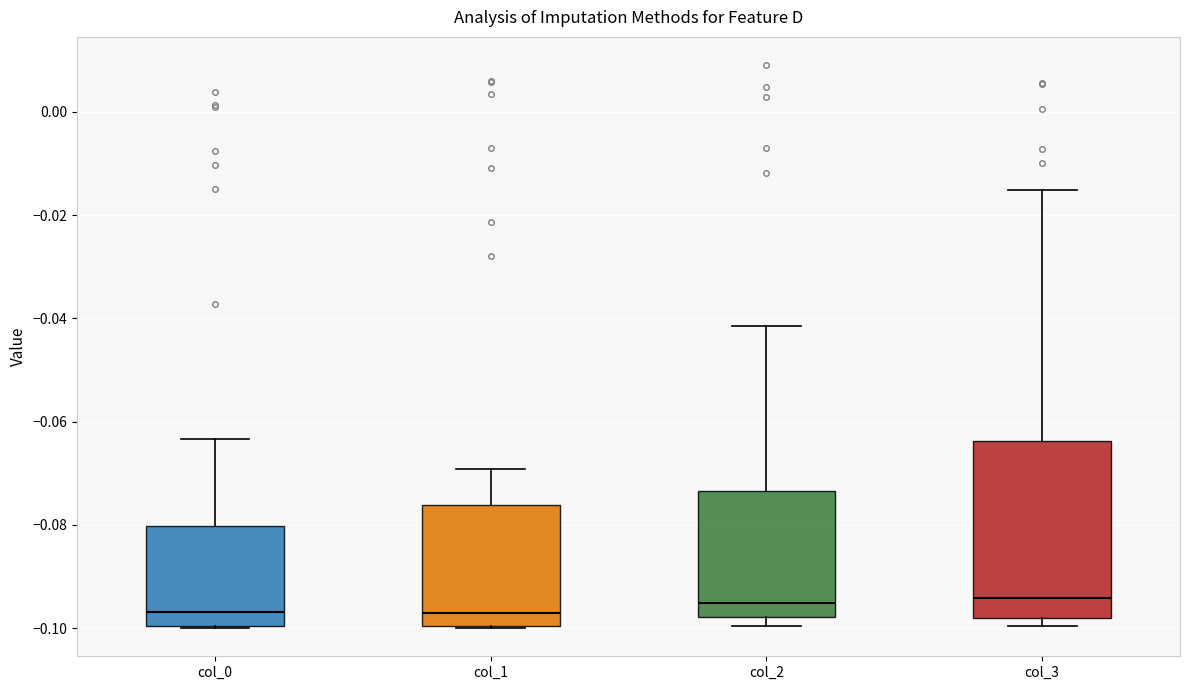

Which box is the tallest, from its lower edge to its upper edge?

col_3